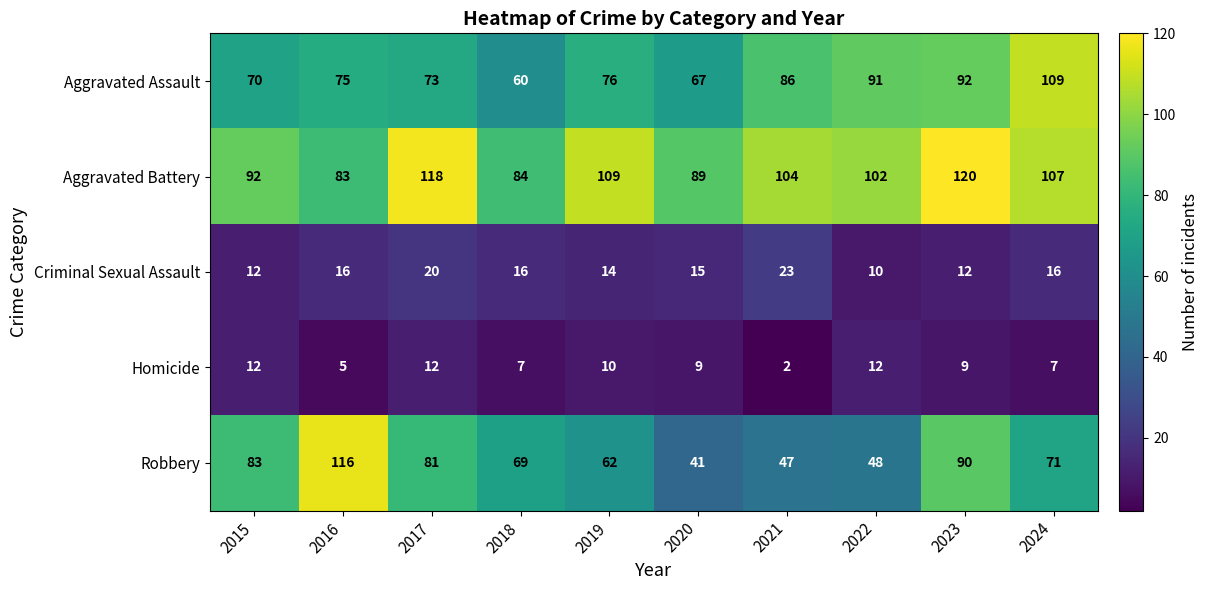

Which series has the largest total across all categories?

Aggravated Battery